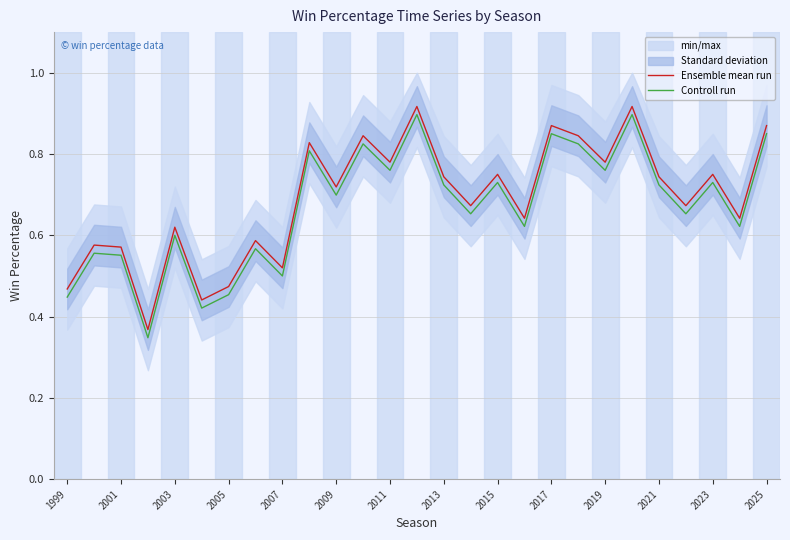

True or false: Ensemble mean run has more than 2 points higher than both neighbors.

True